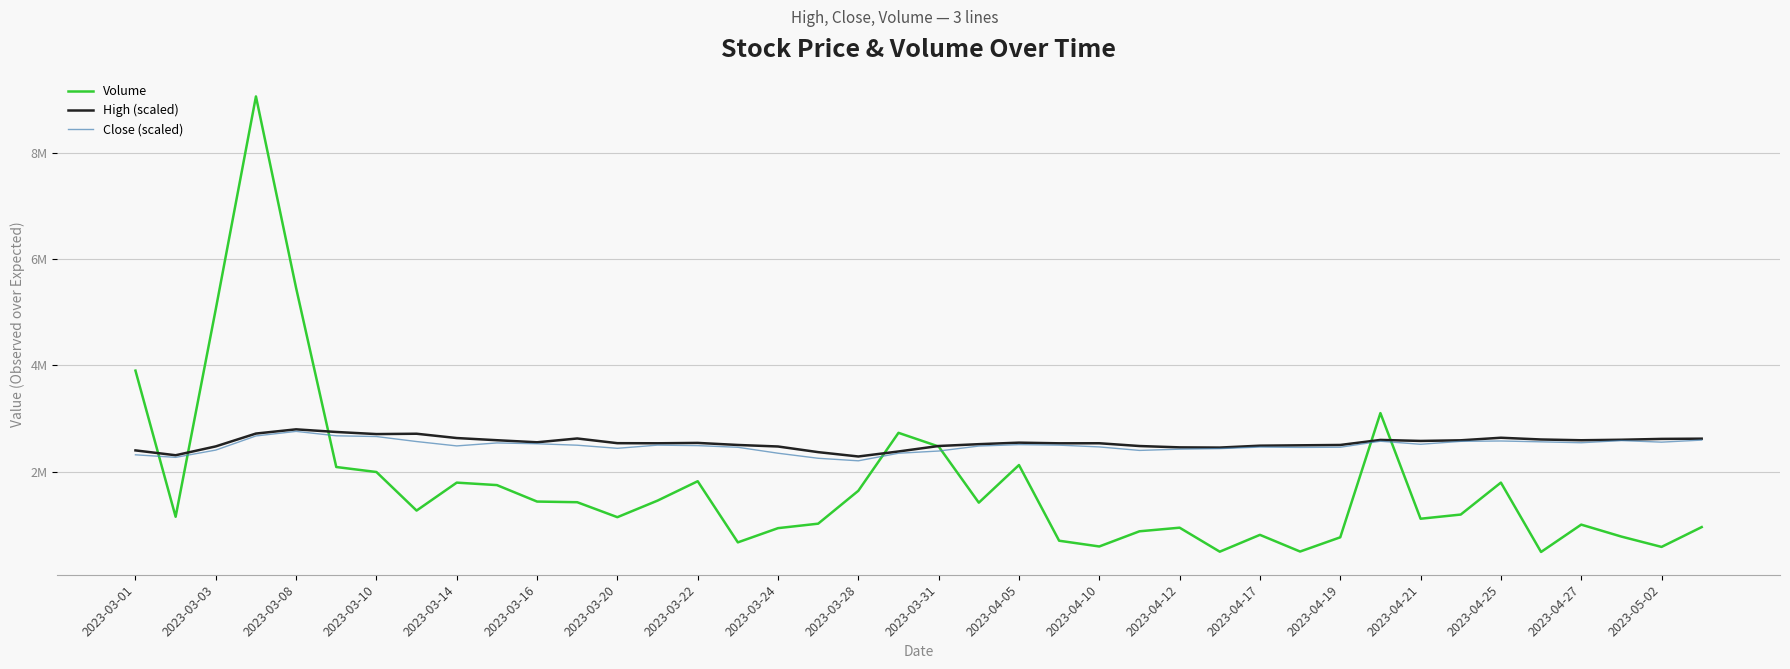

Does the chart display data point markers on the line(s)?

No